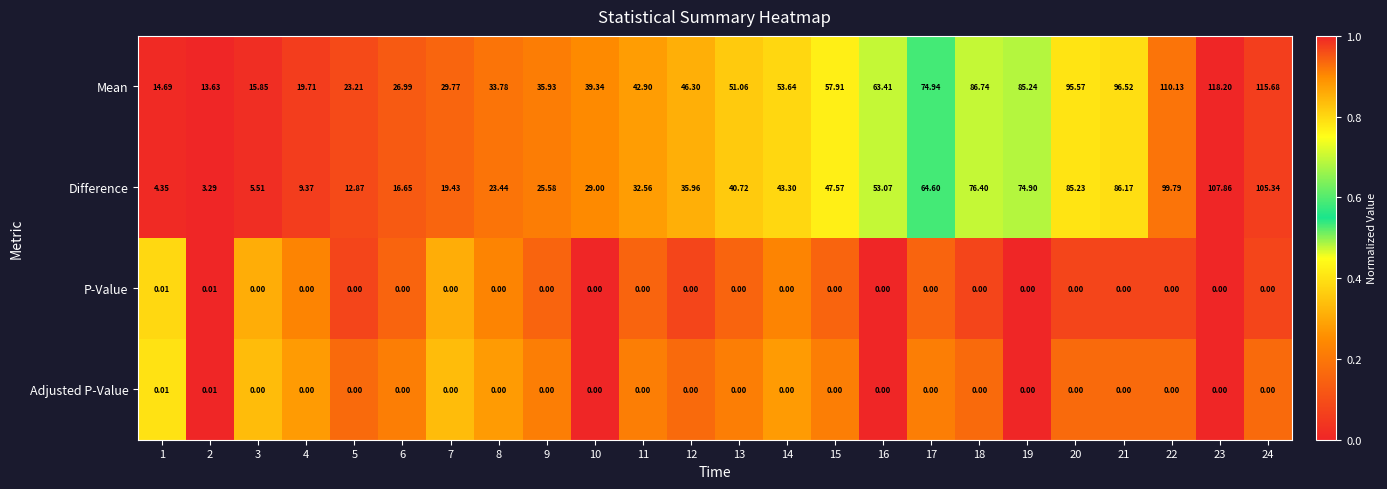

Which series has the largest total across all categories?

Mean